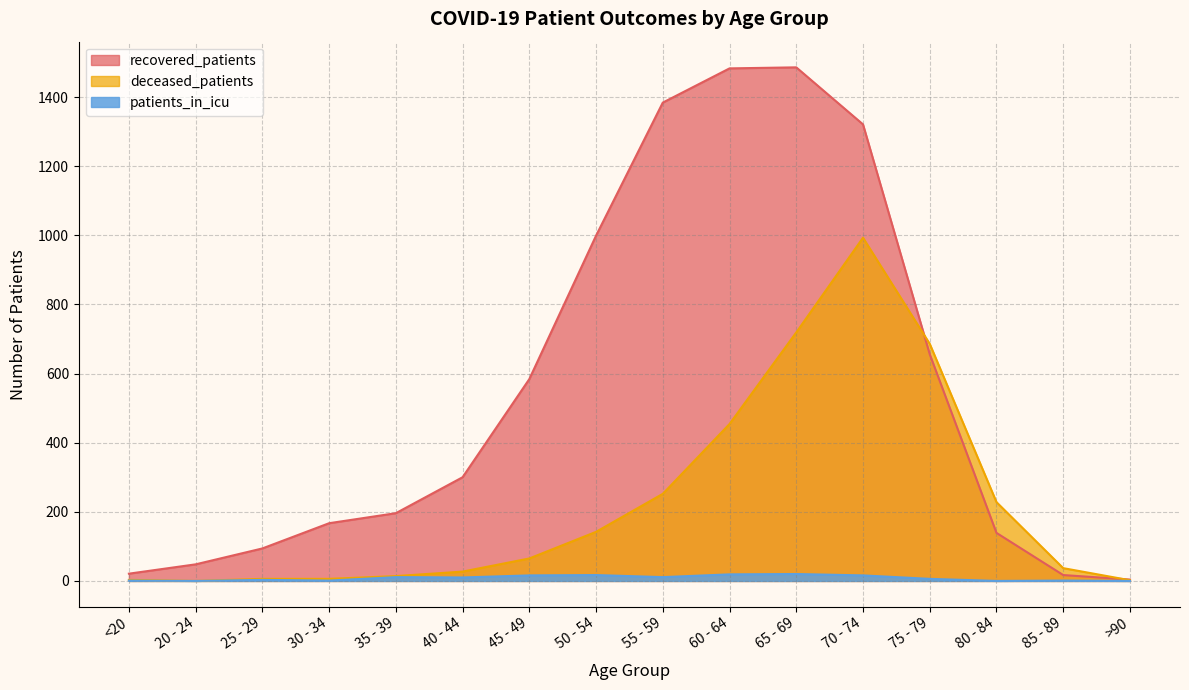

What is the difference between the second highest and minimum values in the patients_in_icu series?

19